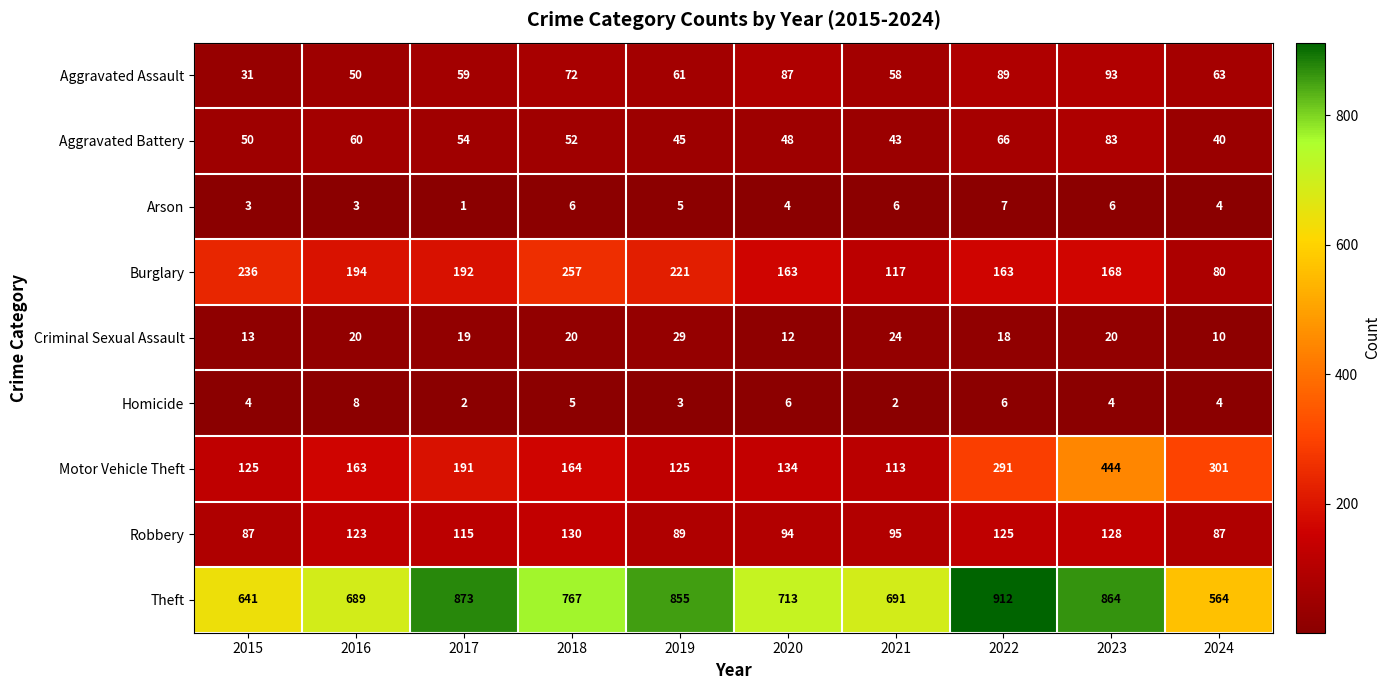

What is the difference between the maximum and minimum values in the Robbery series?

43